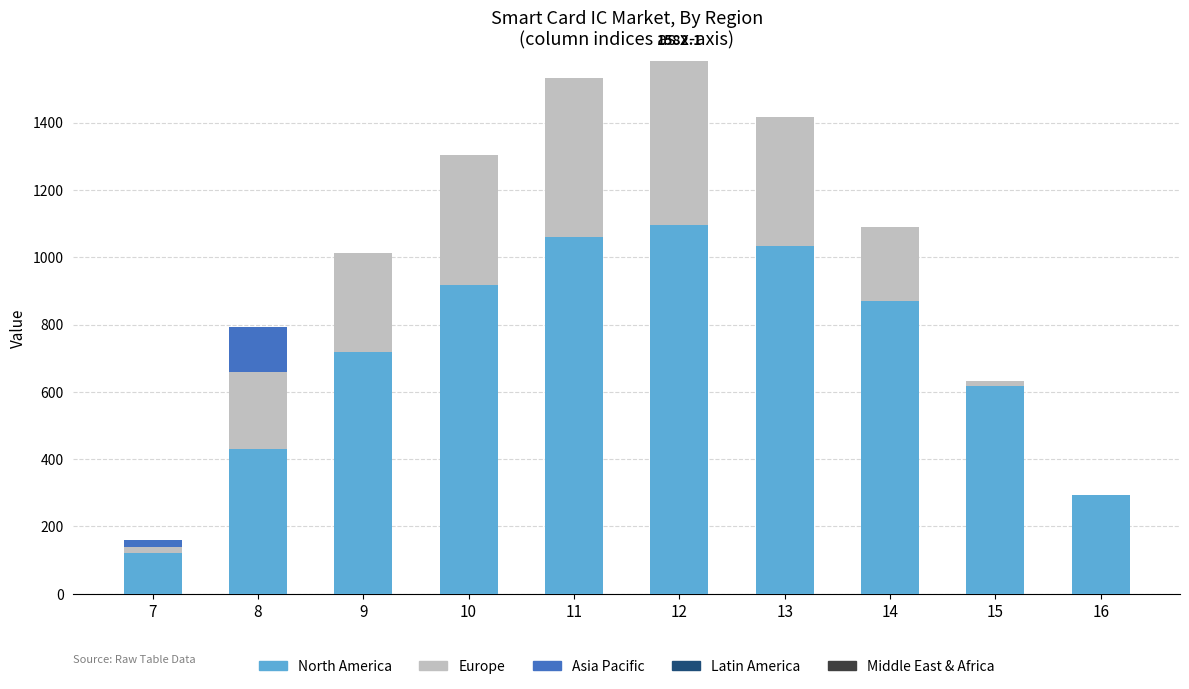

Reading left to right, list the values for the North America series.

7=120.6	8=430.3	9=716.9	10=916.2	11=1060.3	12=1096.7	13=1032.9	14=870.6	15=615.9	16=294.5